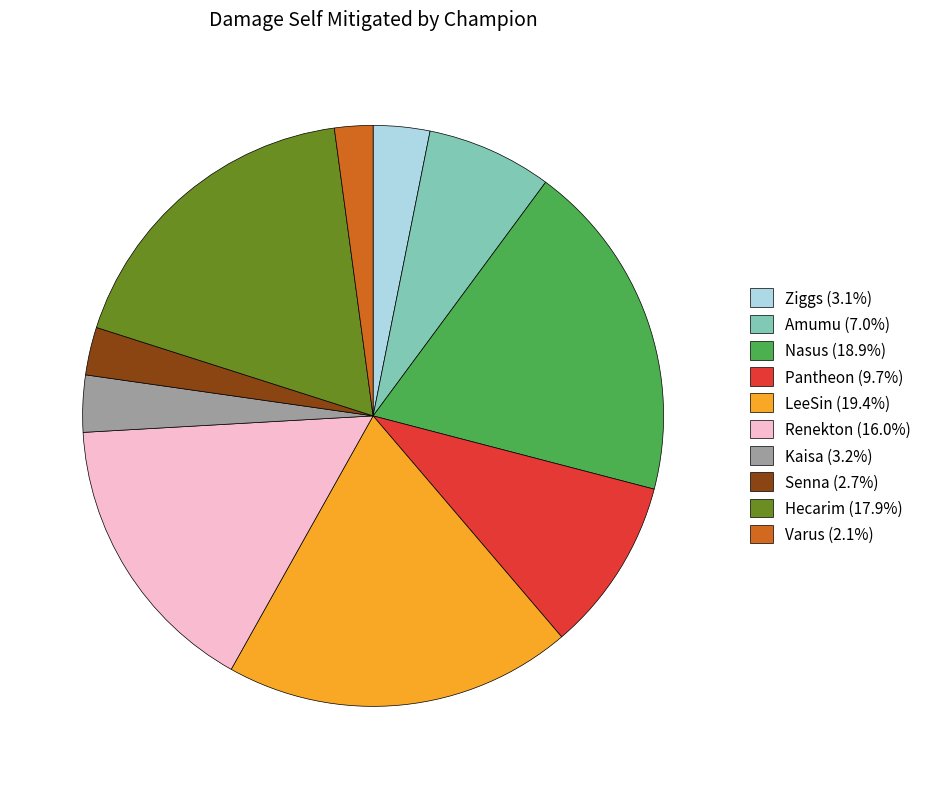

Is there any slice that represents more than half of the pie?

No